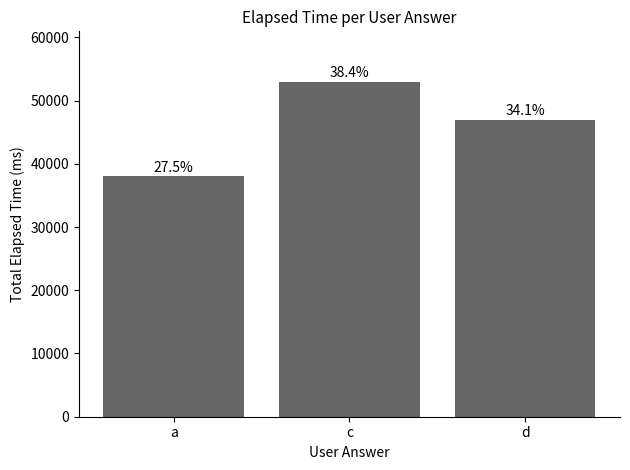

The value at d is 19211. True or false?

False